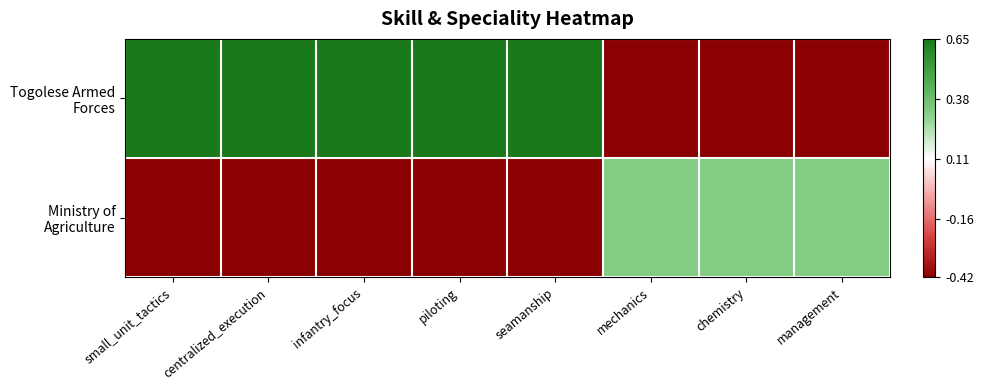

Which series has the largest total across all categories?

Togolese Armed Forces